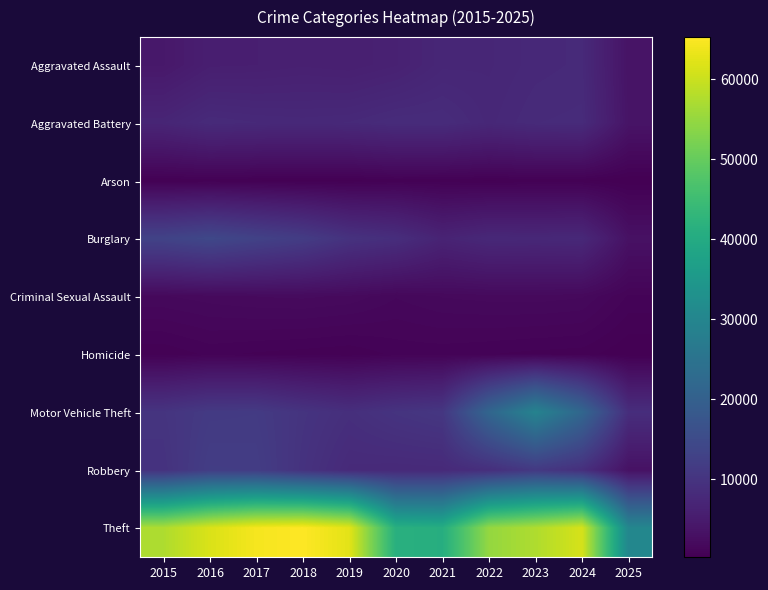

At which category does the chart reach its peak across all series?

2018